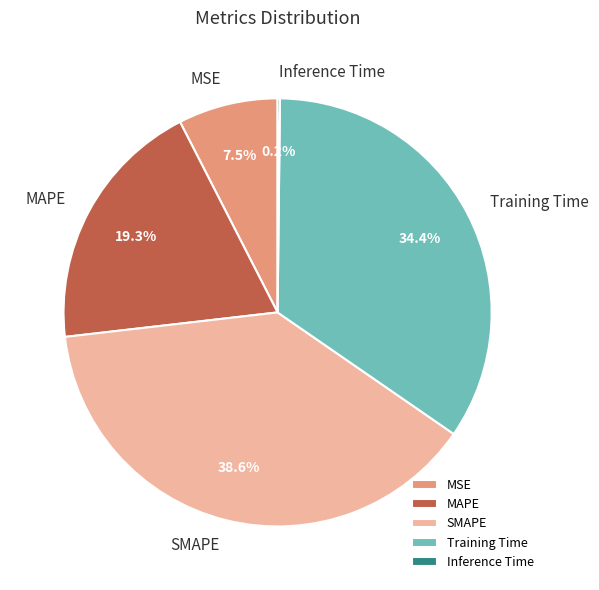

Does Training Time account for over 50% of the chart?

No